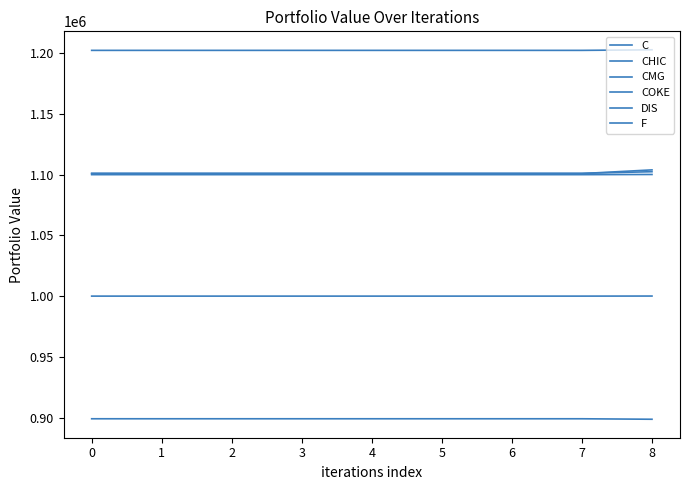

Which series has the largest total across all categories?

CHIC